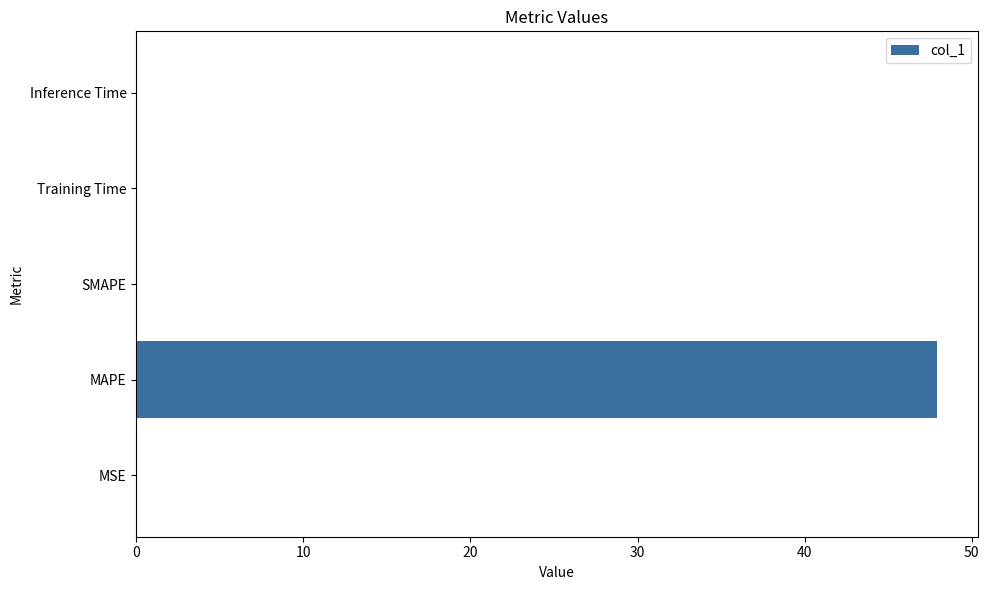

At which category does the chart reach its peak across all series?

MAPE